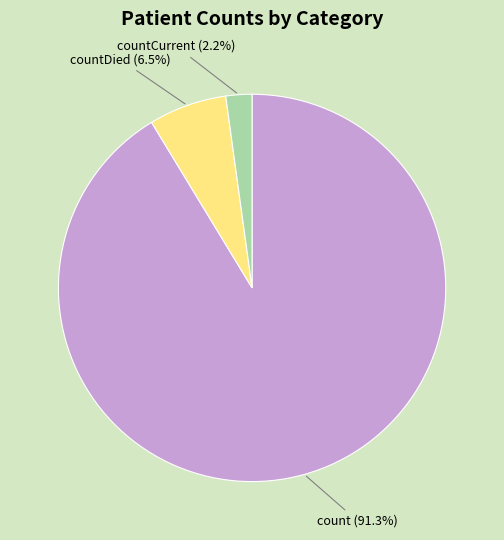

How many slices are in this pie chart?

3